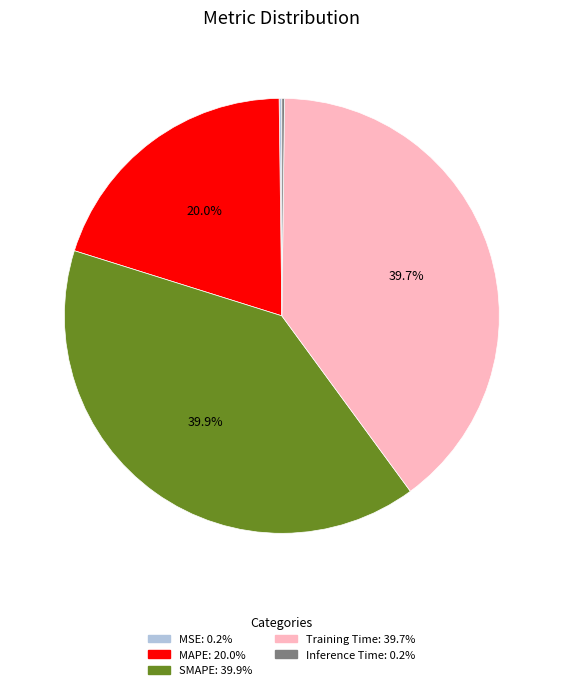

Is SMAPE the majority of the pie?

No